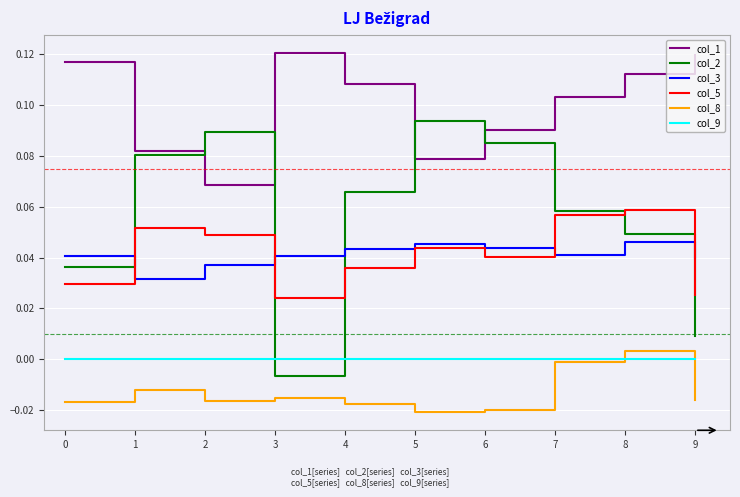

Where do col_2 and col_5 first cross each other?

2 and 3